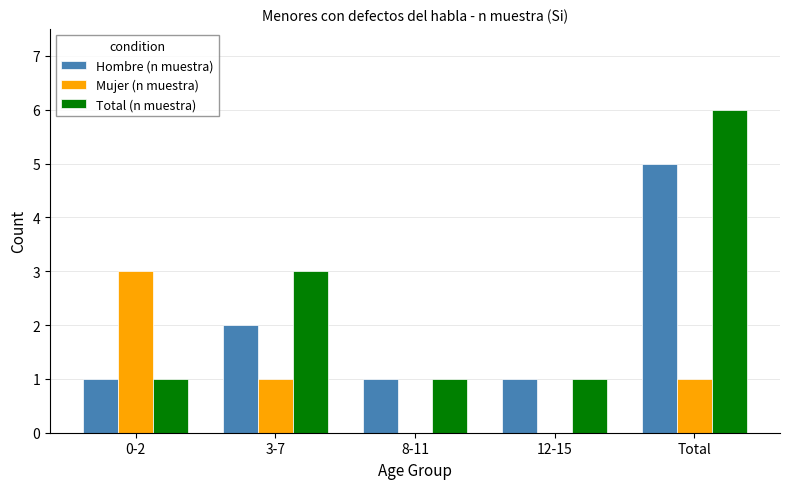

What is the sum of all Mujer (n muestra) values?

5